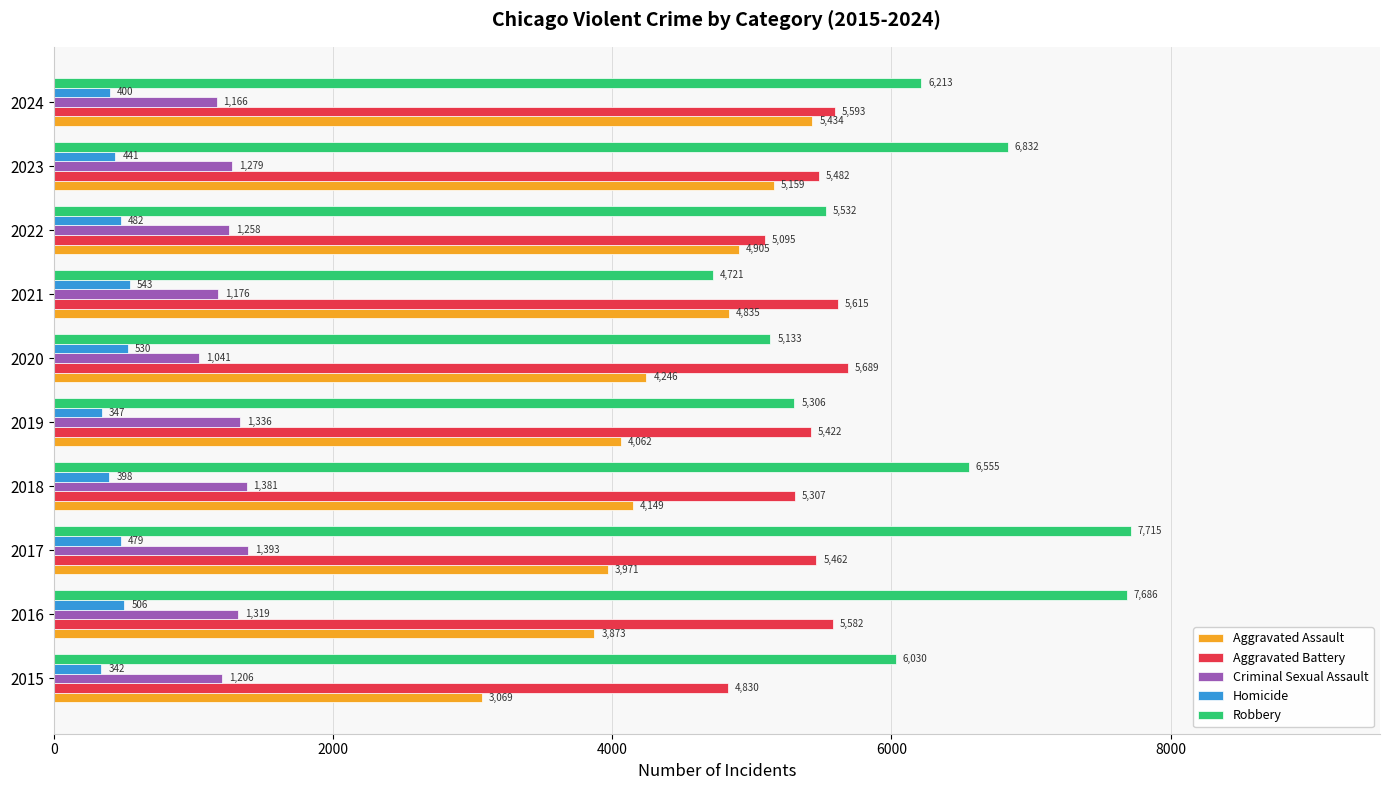

Is the value of Criminal Sexual Assault at 2019 greater than the value of Aggravated Assault at 2015?

No